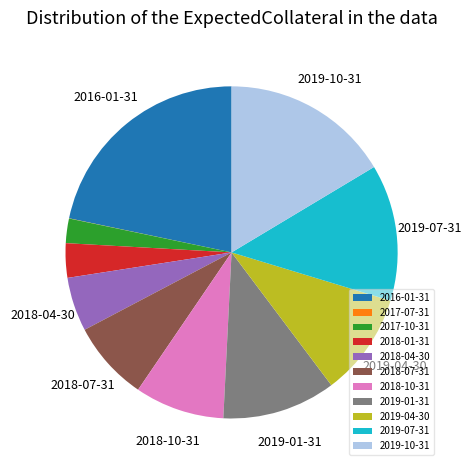

Do 2018-01-31 and 2017-10-31 together represent more than half of the pie?

No